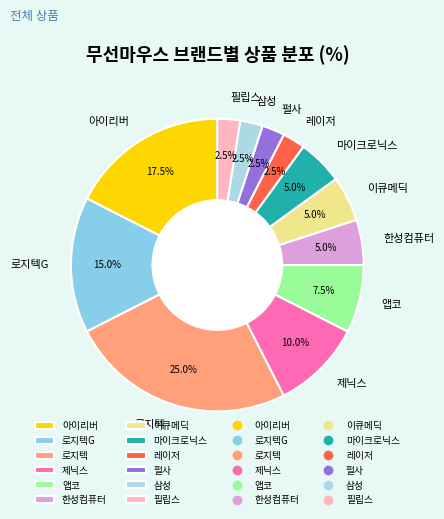

Is 아이리버 the majority of the pie?

No